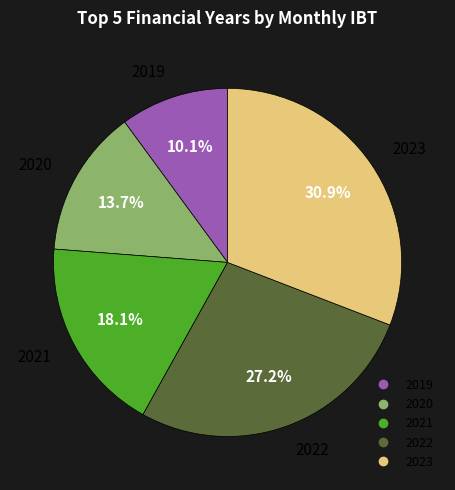

To the nearest percent, what portion does 2023 represent?

31%